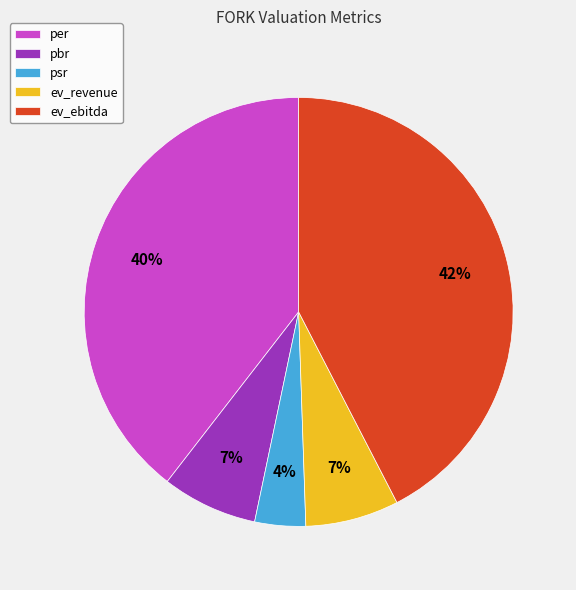

Which category has the smallest portion of the pie?

psr